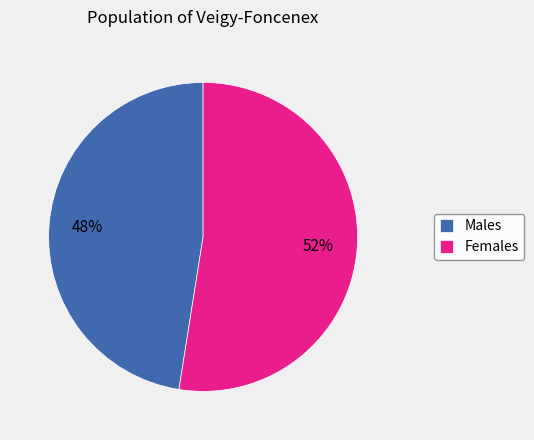

Does Males account for over 50% of the chart?

No